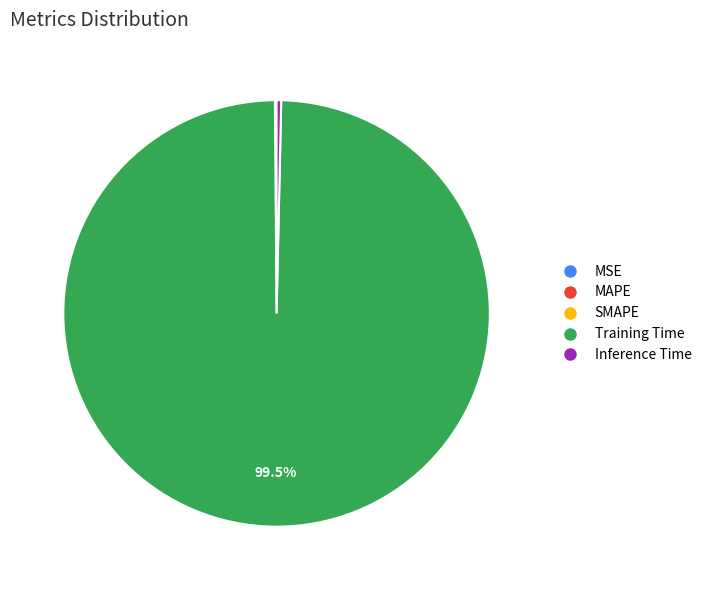

Which category accounts for the majority?

Training Time